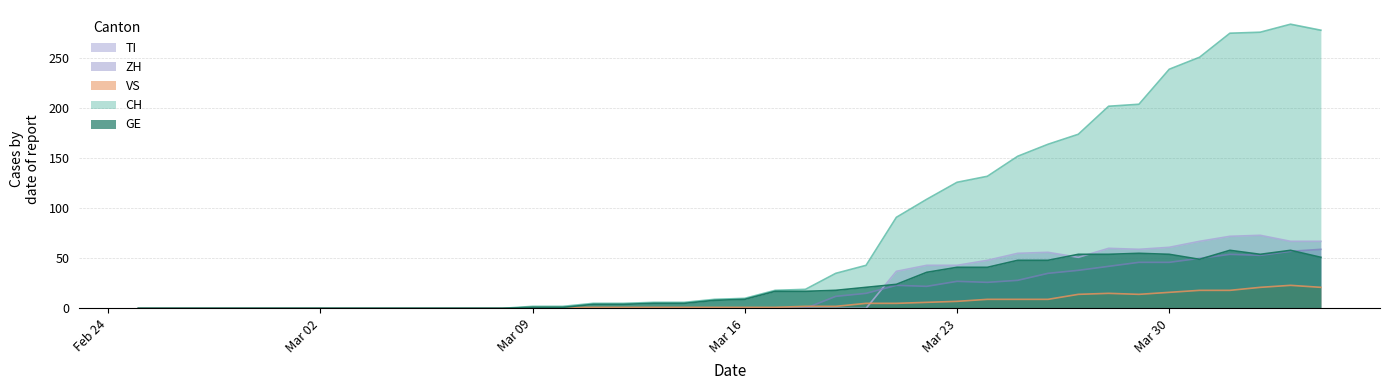

The value of ZH at Mar 02 is -22. True or false?

False